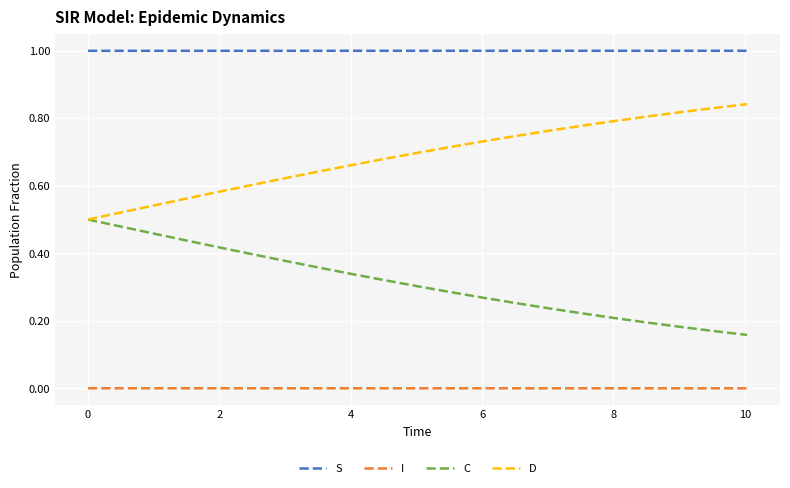

List the series in order of their peak value, lowest first.

I, C, D, S